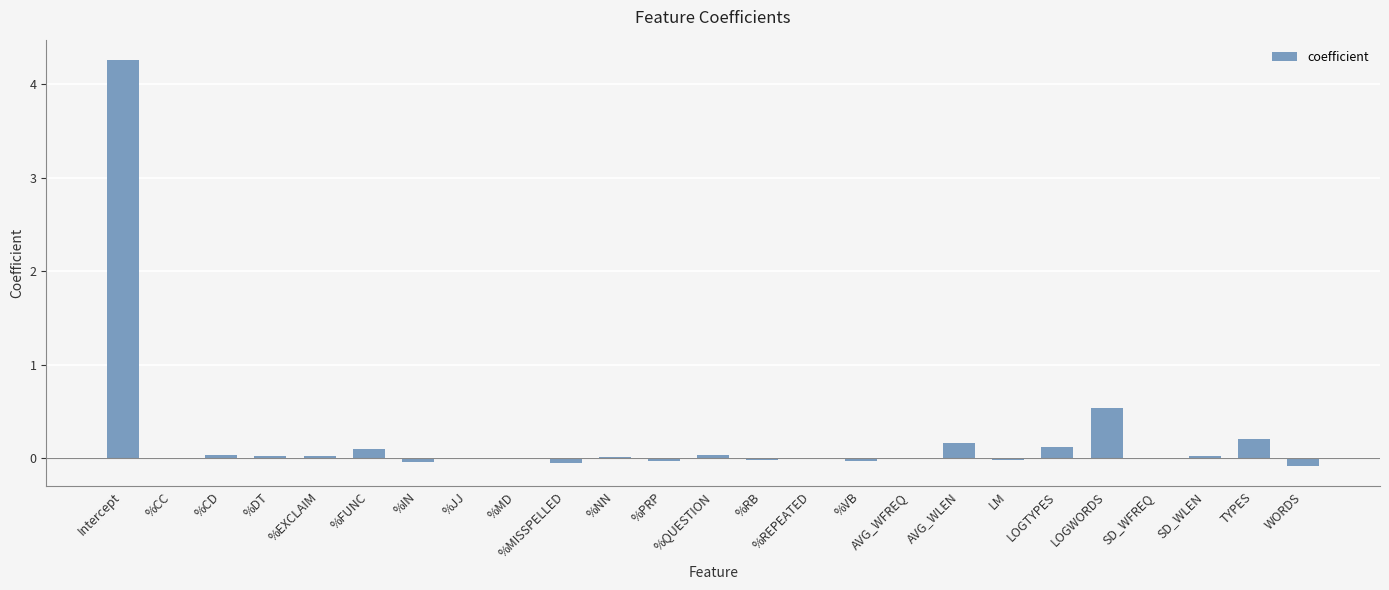

What is the greatest value displayed?

4.3